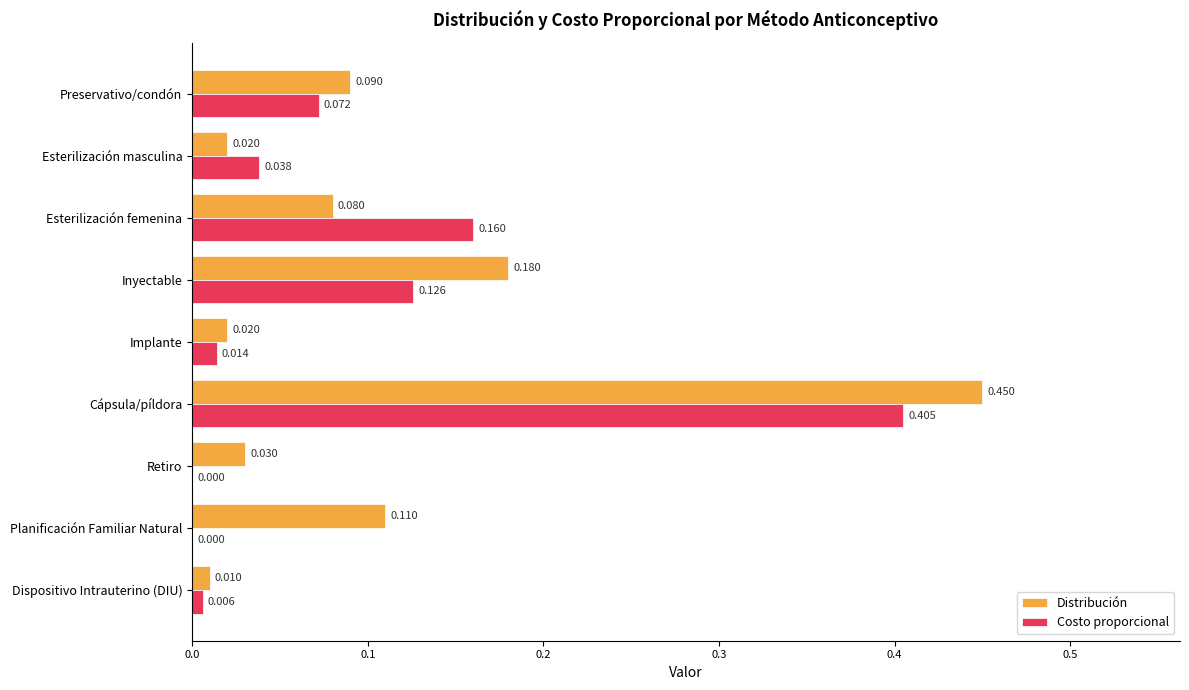

Where is Distribución nearest to the value 0?

Dispositivo Intrauterino (DIU)